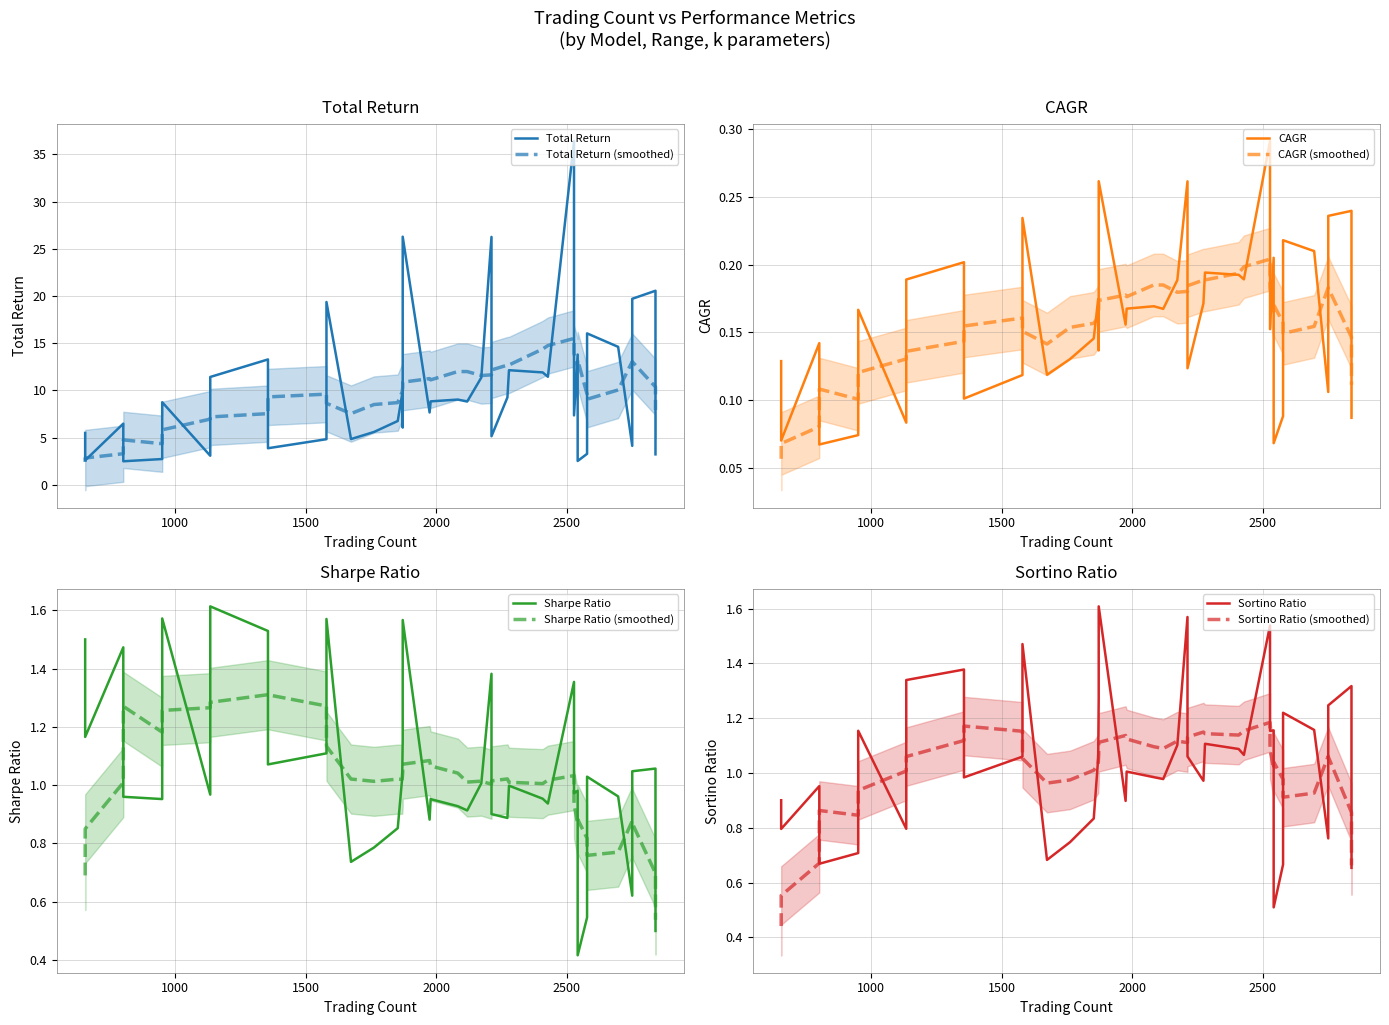

What is the average value of the CAGR series?

0.2